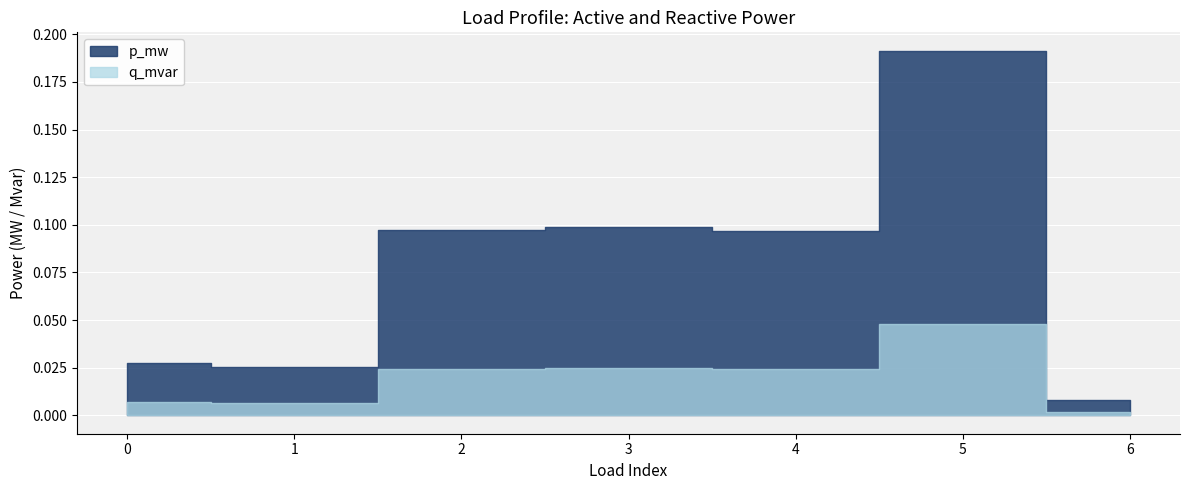

What is the sum of the q_mvar values at 2 and 5?

0.1